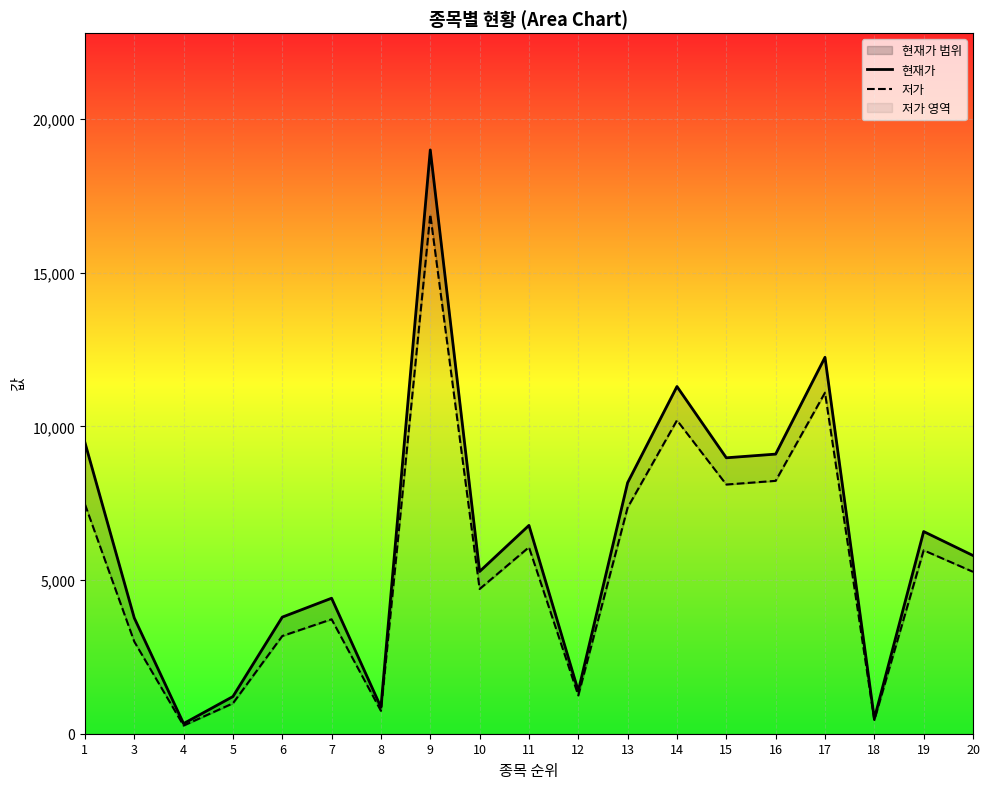

What is the value of the 현재가 point at the 15th from the left?

9100